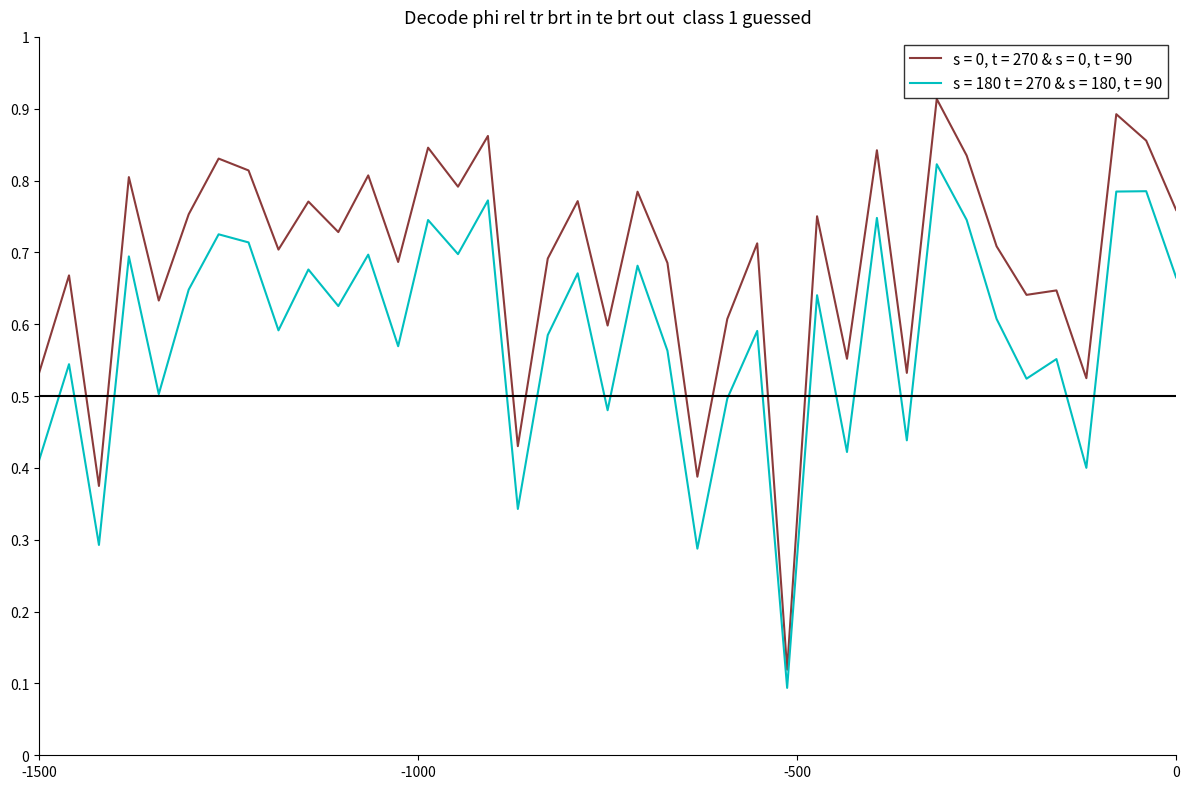

Which series has the largest total across all categories?

s = 0, t = 270 & s = 0, t = 90